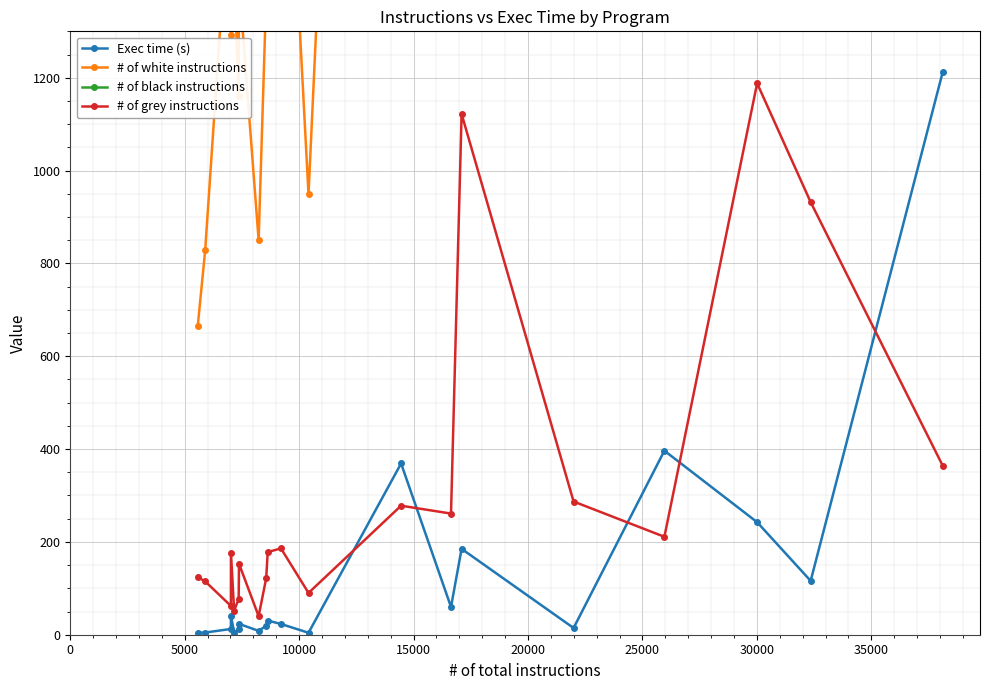

What is the highest value of the Exec time (s) series?

1212.6